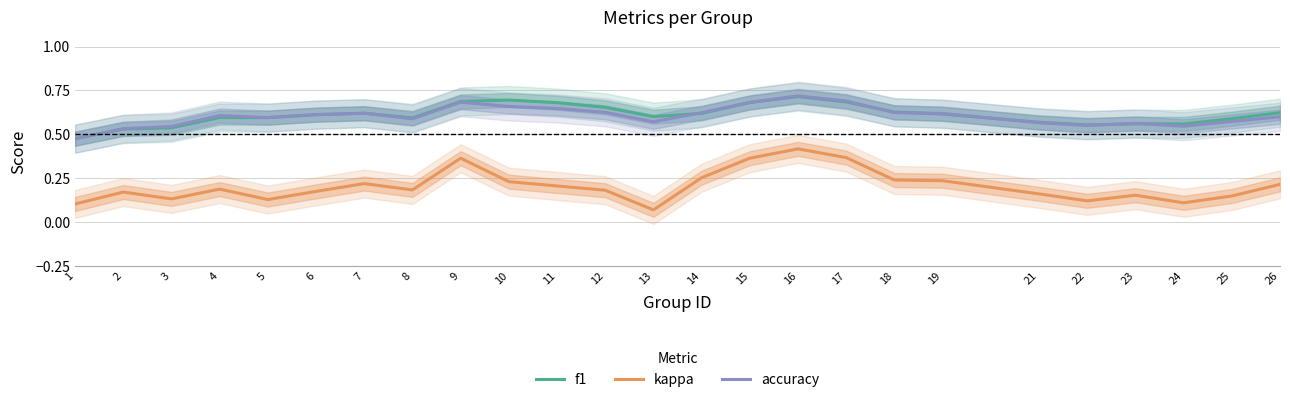

What is the value of the f1 point at the 22nd from the left?

0.6